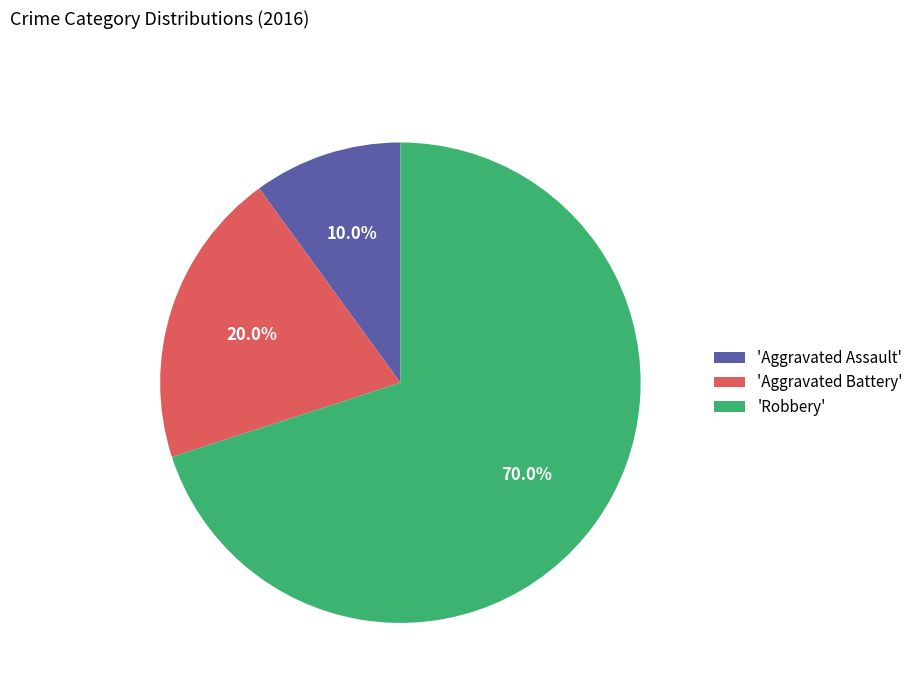

Which category has the smallest portion of the pie?

'Aggravated Assault'